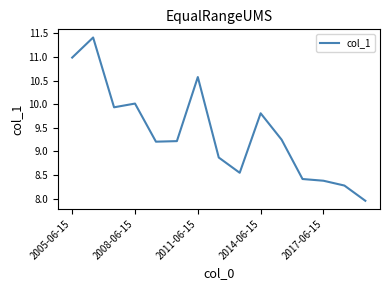

What is the greatest value displayed?

11.4